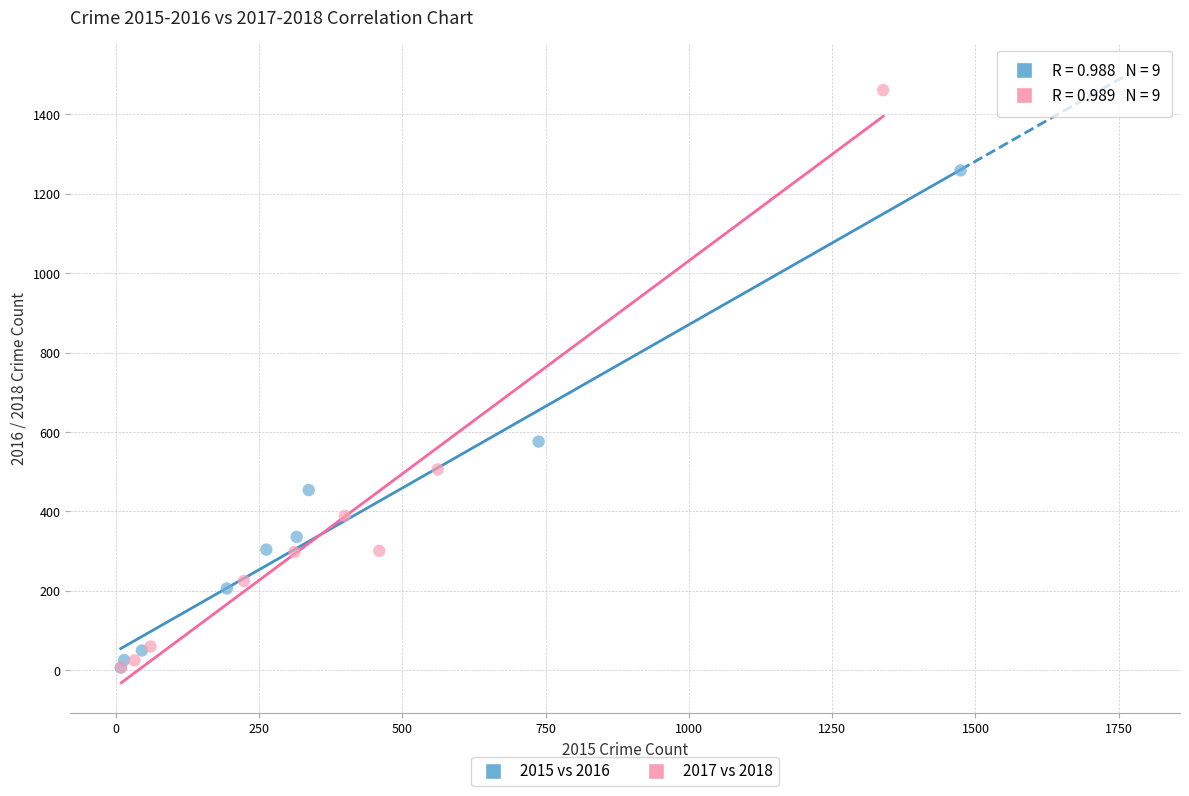

Which series has the largest Y range (max minus min)?

2017 vs 2018